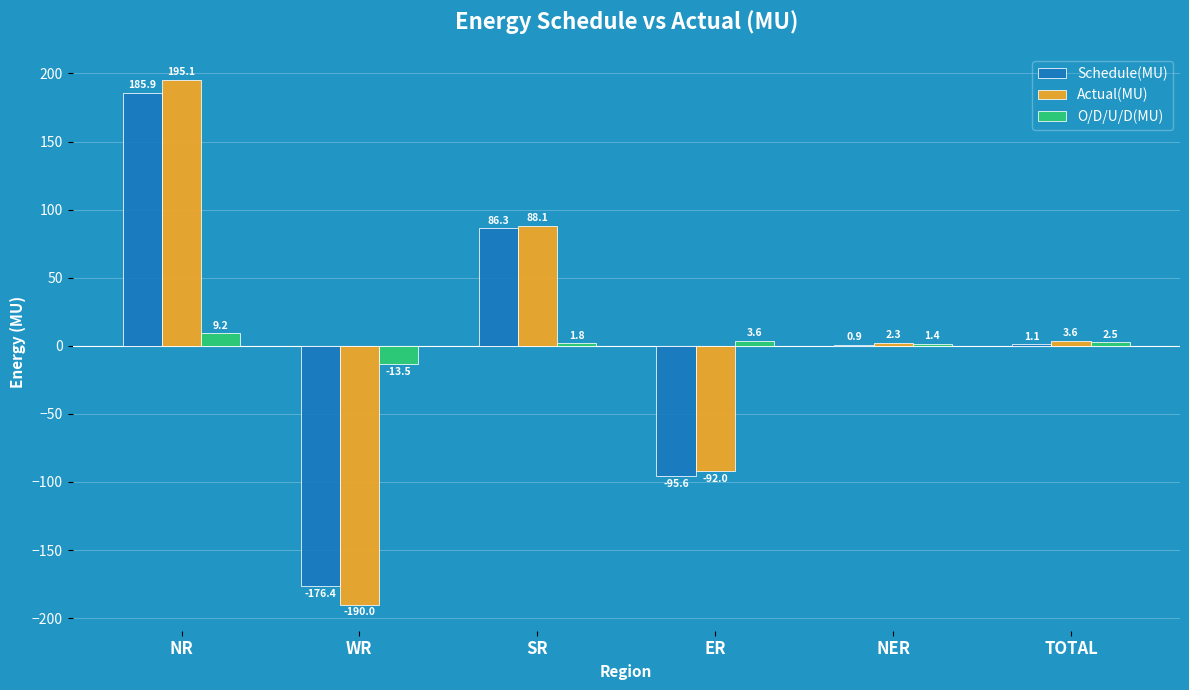

What is the maximum value shown in the chart?

195.1